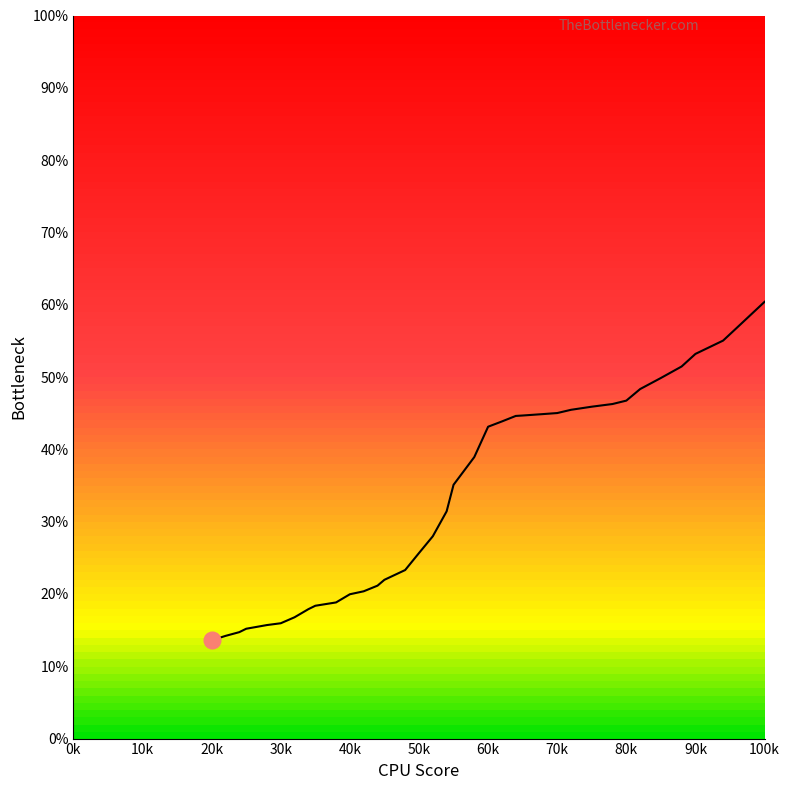

What is the greatest value displayed?

60.4